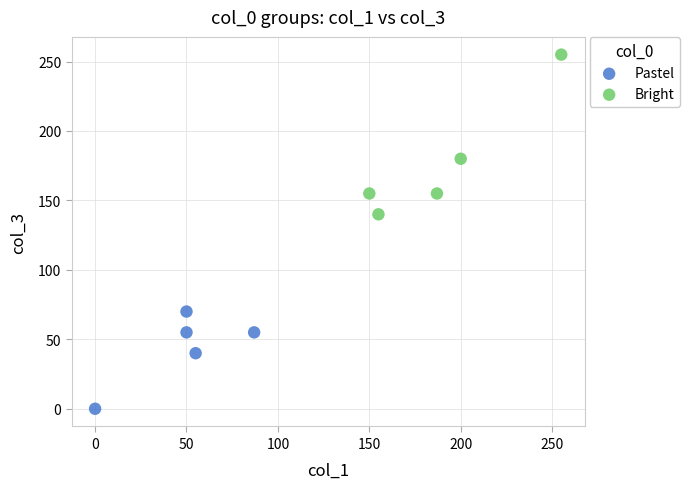

Which series contains the lowest Y value?

Pastel